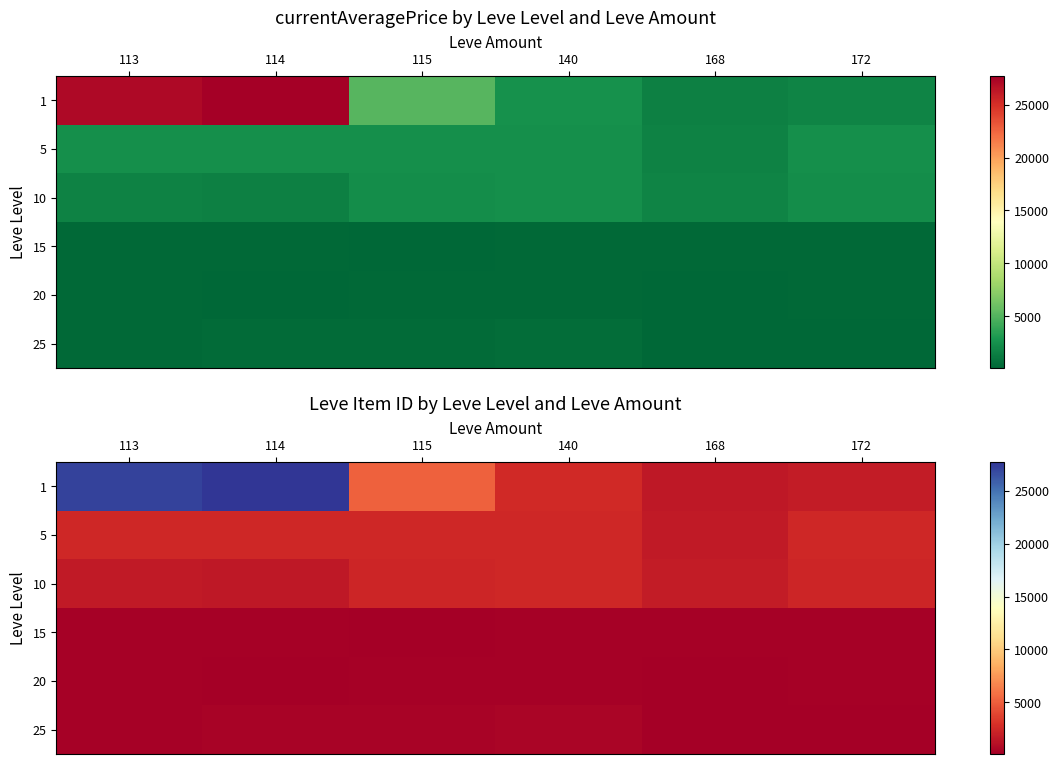

What is the spread (max minus min) of values at 115?

4918